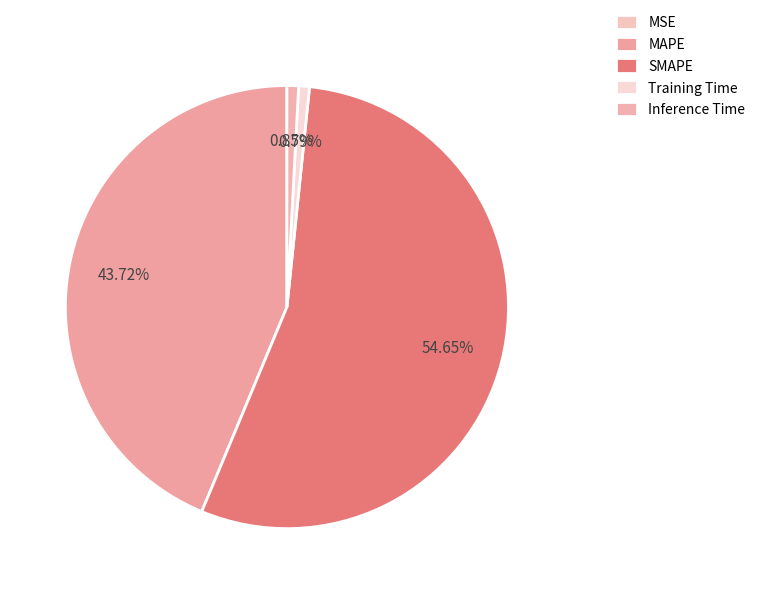

How many slices are in this pie chart?

5